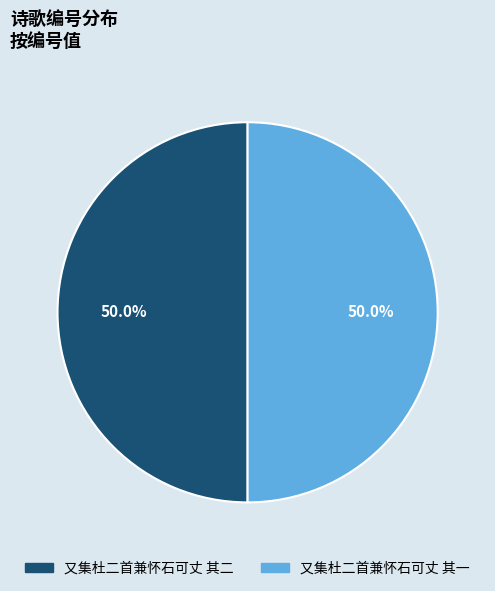

To the nearest percent, what is the combined percentage of 又集杜二首兼怀石可丈 其二 and 又集杜二首兼怀石可丈 其一?

100%